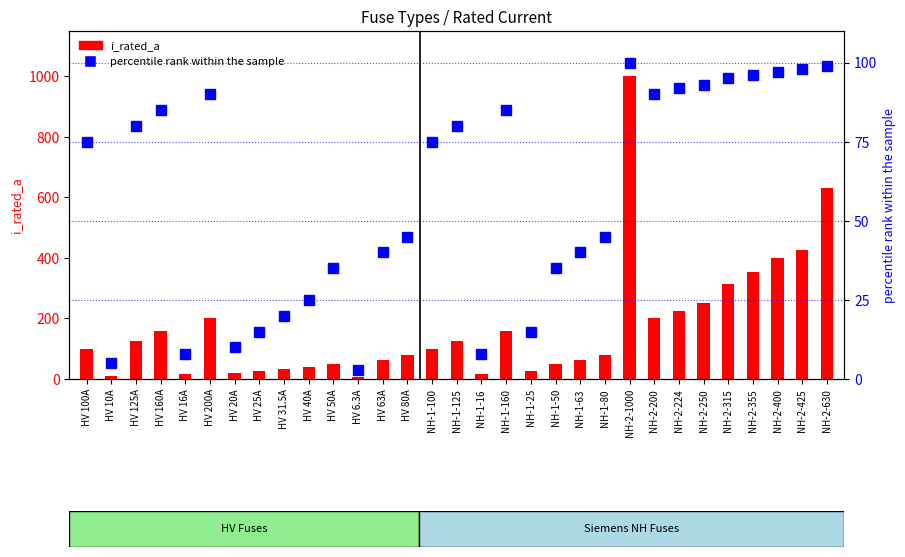

What is the difference between the maximum and second lowest values in the i_rated_a series?

990.0